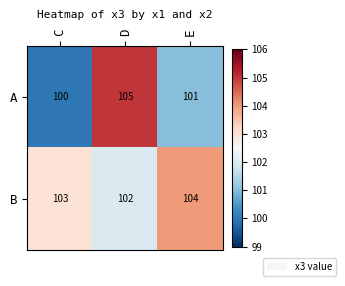

Reading left to right, extract all data points from this chart.

A: C=100	D=105	E=101
B: C=103	D=102	E=104